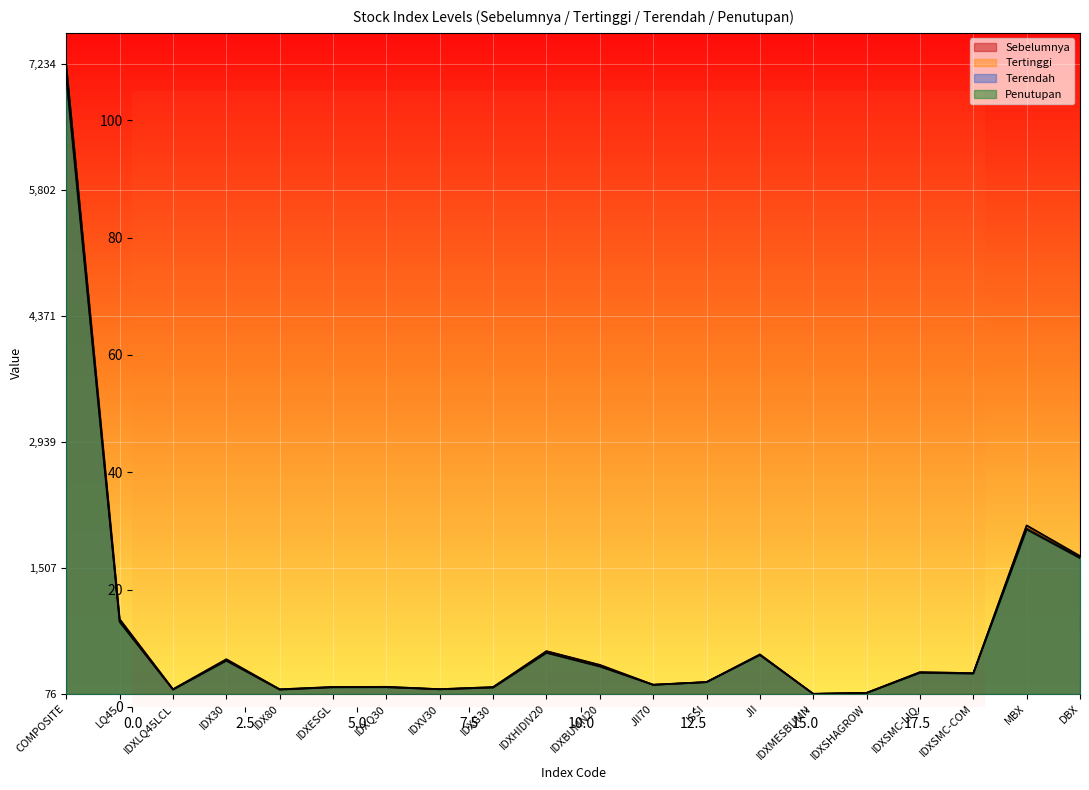

How many values in the Sebelumnya series are below 3?

10